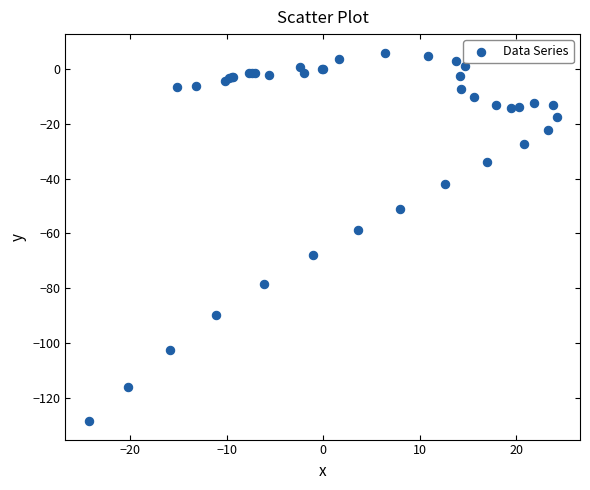

What Y value in the scatter plot is closest to -61?

-58.9